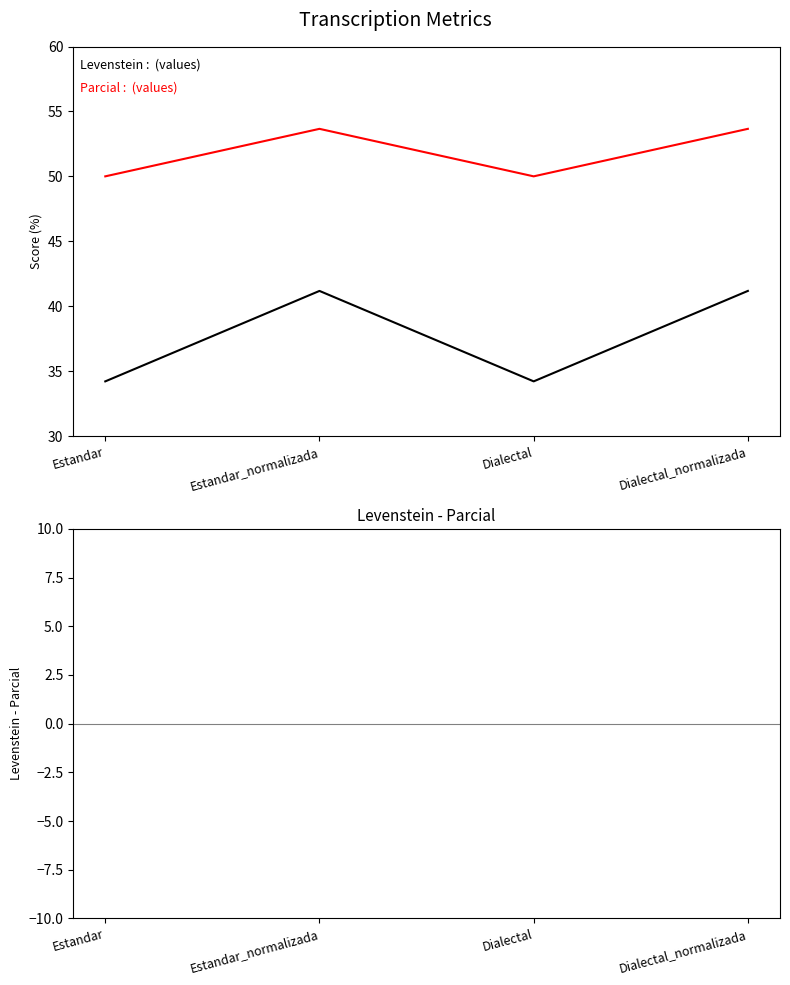

What is the difference between the second highest and minimum values in the Parcial series?

3.7